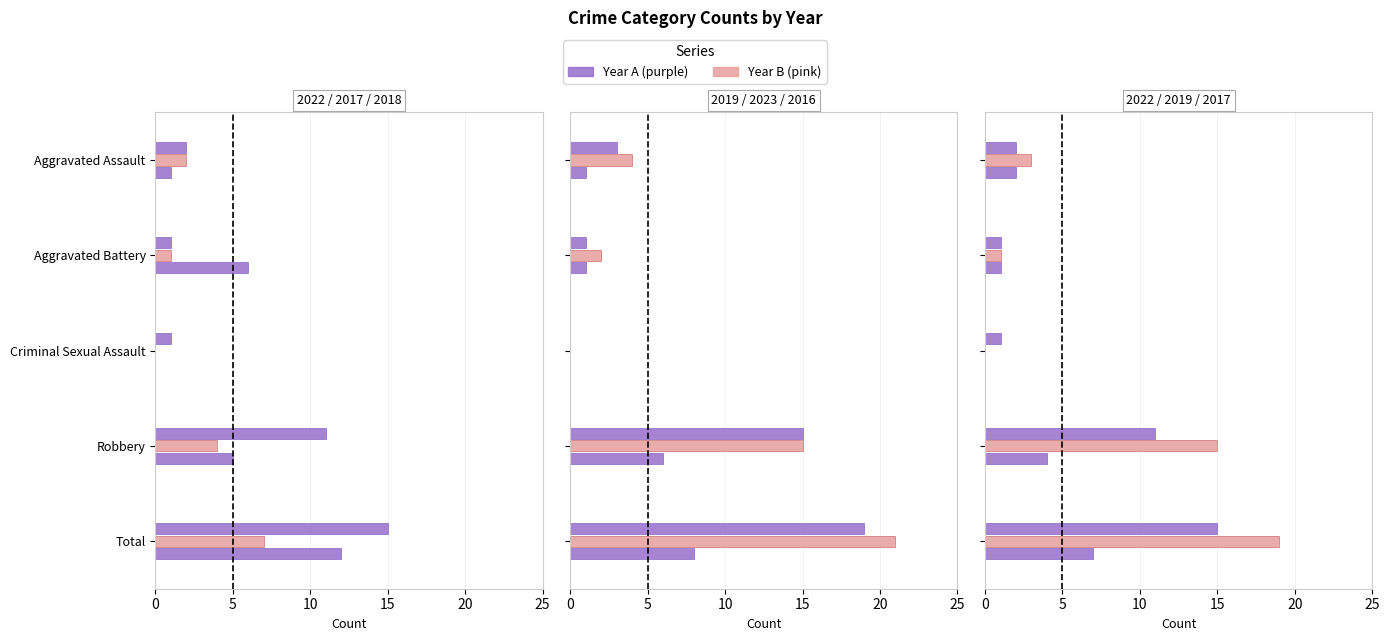

Where does the 2016 series first go above 1?

Robbery